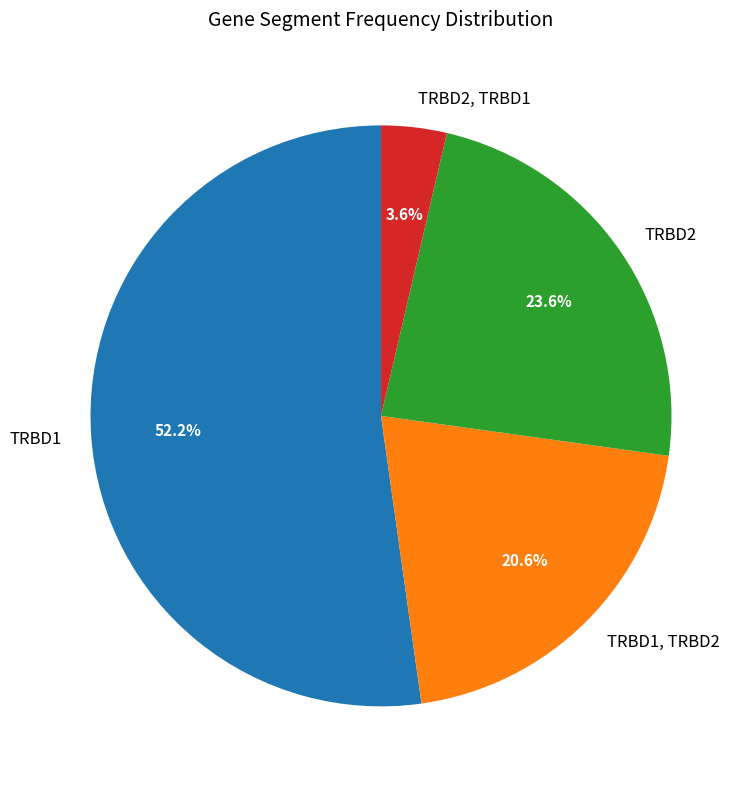

To the nearest percent, what portion does TRBD2, TRBD1 represent?

4%